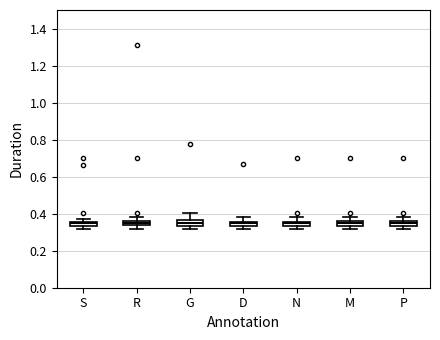

Where is the upper edge of the box for S on the y-axis? The values are not printed on the chart, so give them approximately, as read against the axis.

0.36